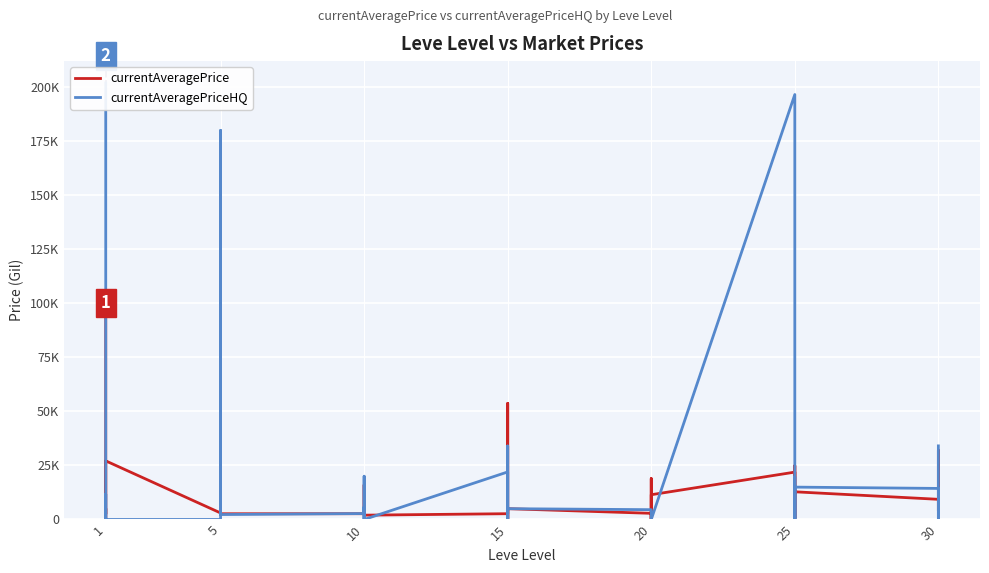

How many series are shown in this chart?

2